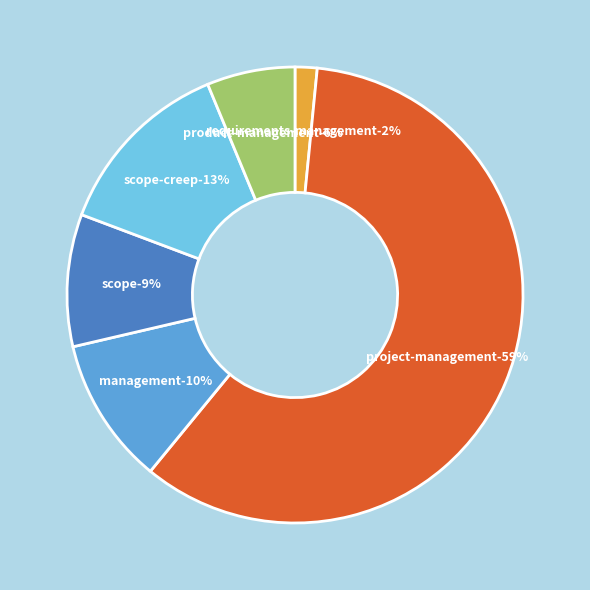

Which slice is the largest?

project-management